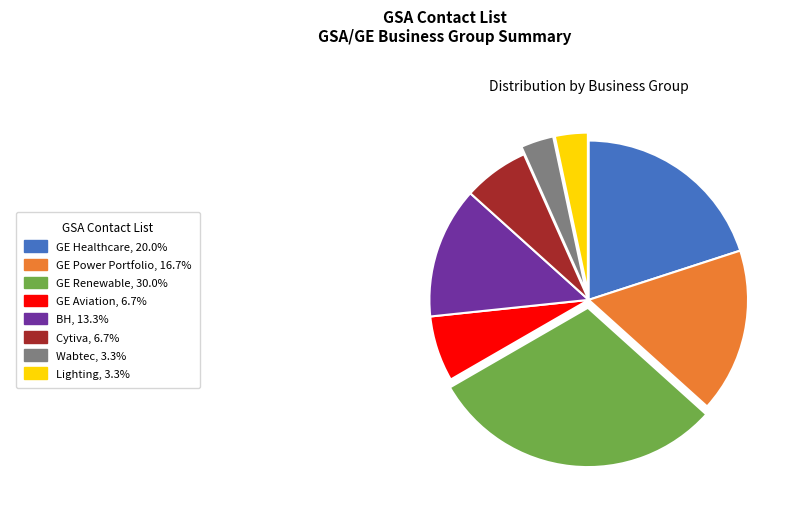

Is there a majority slice in this chart?

No